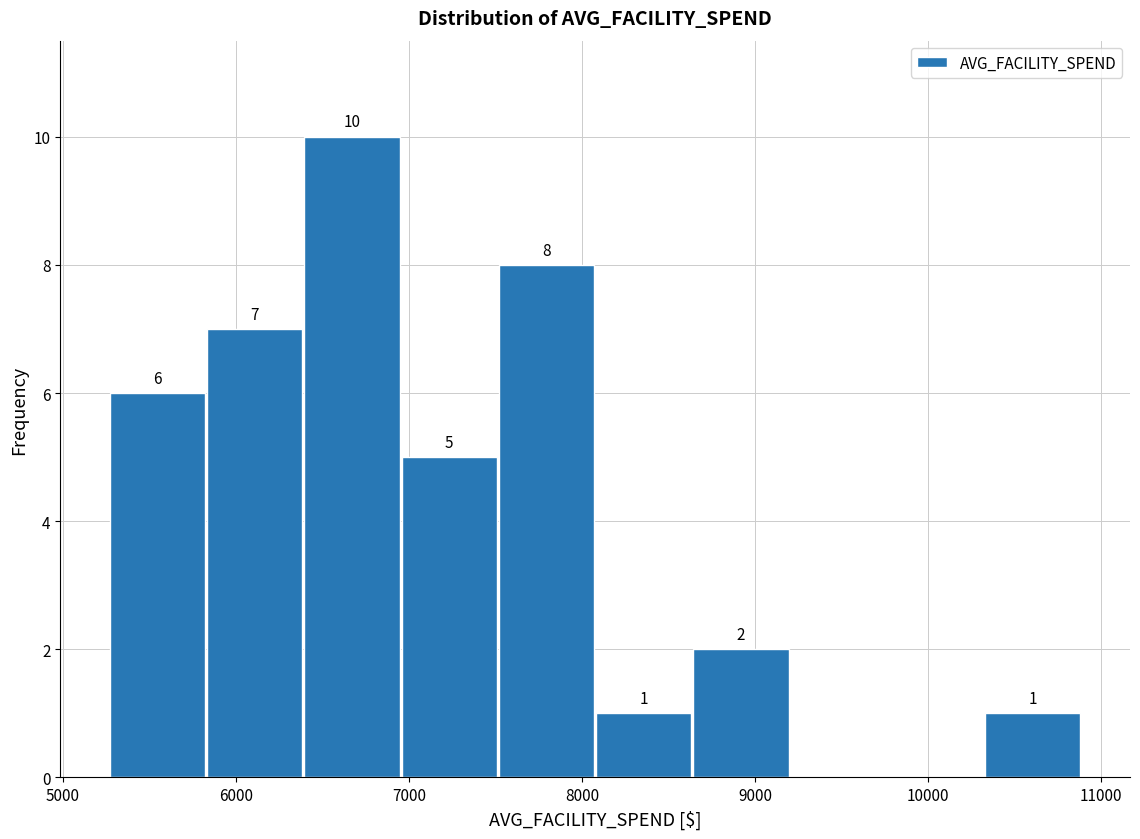

Which range on the x-axis has the tallest bar?

6400 to 7000